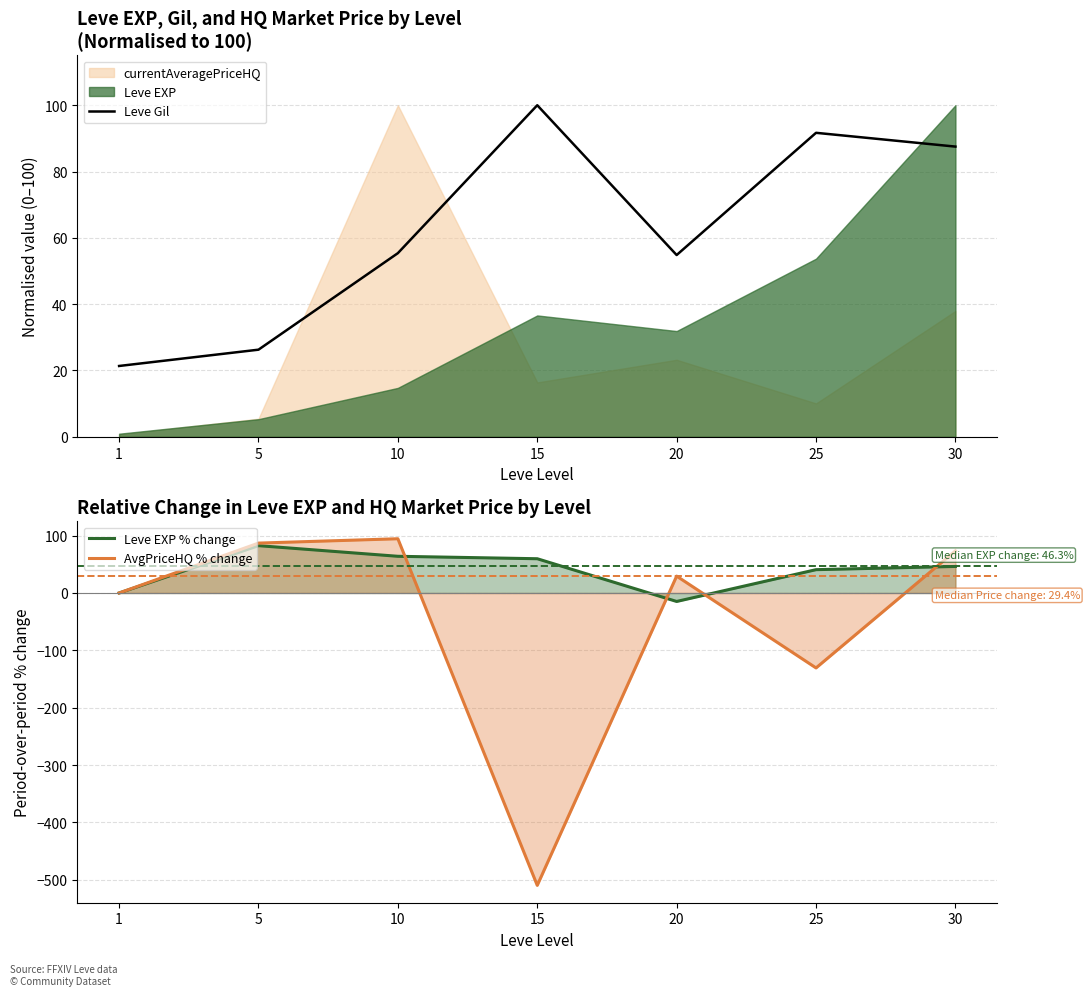

True or false: Leve EXP % change has a value of 82.5 at 5.

True